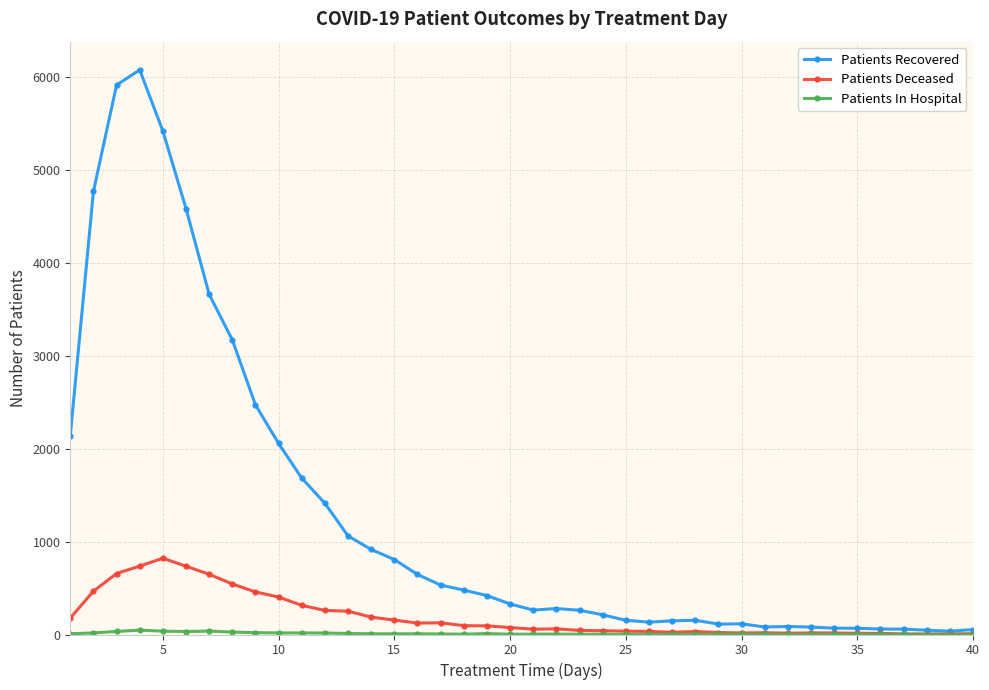

What is the maximum value shown in the chart?

6076